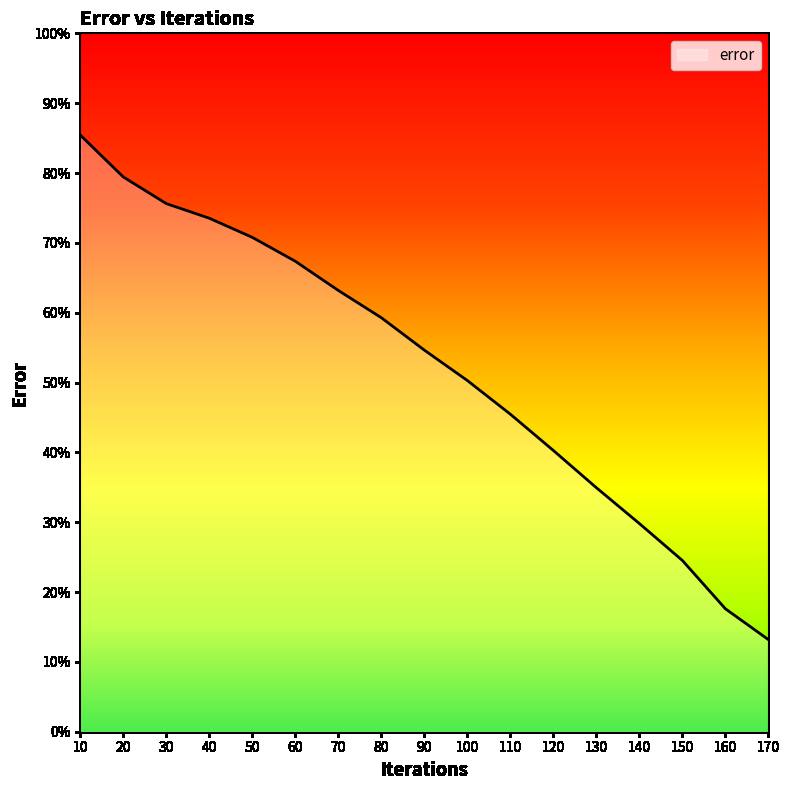

Reading left to right, list all the values displayed in this chart.

10=85.4	20=79.4	30=75.6	40=73.5	50=70.8	60=67.4	70=63.2	80=59.3	90=54.6	100=50.3	110=45.5	120=40.3	130=34.9	140=29.8	150=24.5	160=17.6	170=13.2